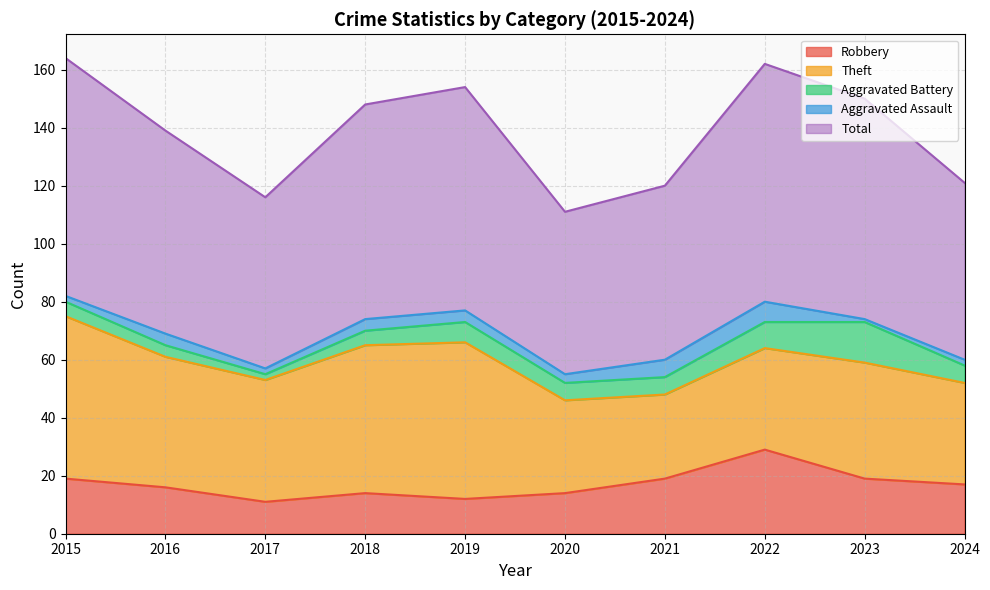

What is the maximum value shown in the chart?

82